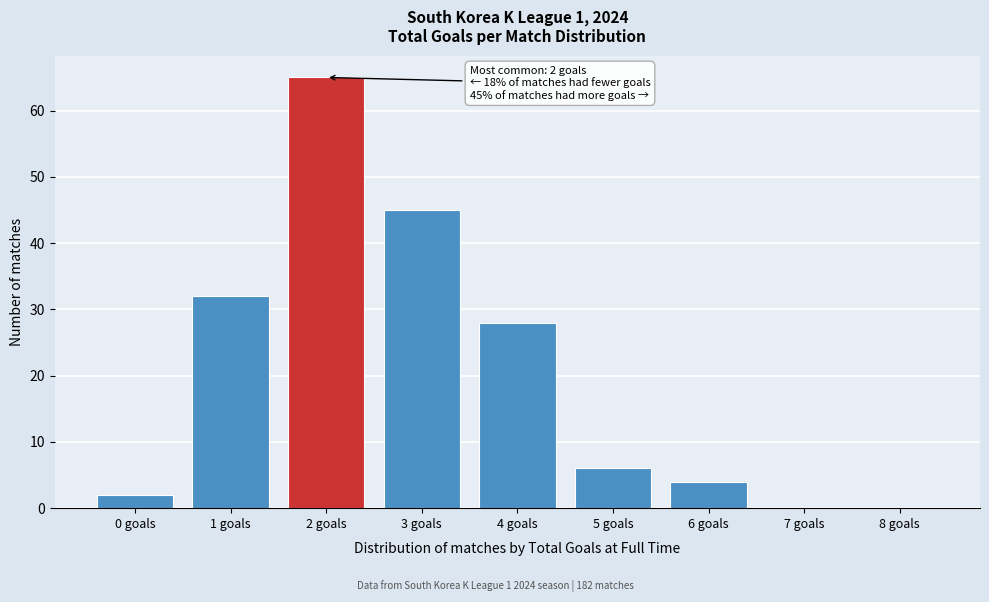

Reading left to right, extract all data points from this chart.

0 goals=2	1 goals=32	2 goals=65	3 goals=45	4 goals=28	5 goals=6	6 goals=4	7 goals=0	8 goals=0